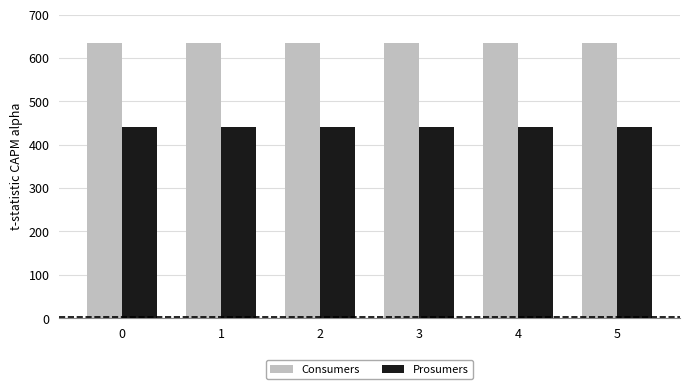

Reading right to left, what are all the values shown in this chart?

Consumers: 635	635	635	635	635	635
Prosumers: 440	440	440	440	440	440